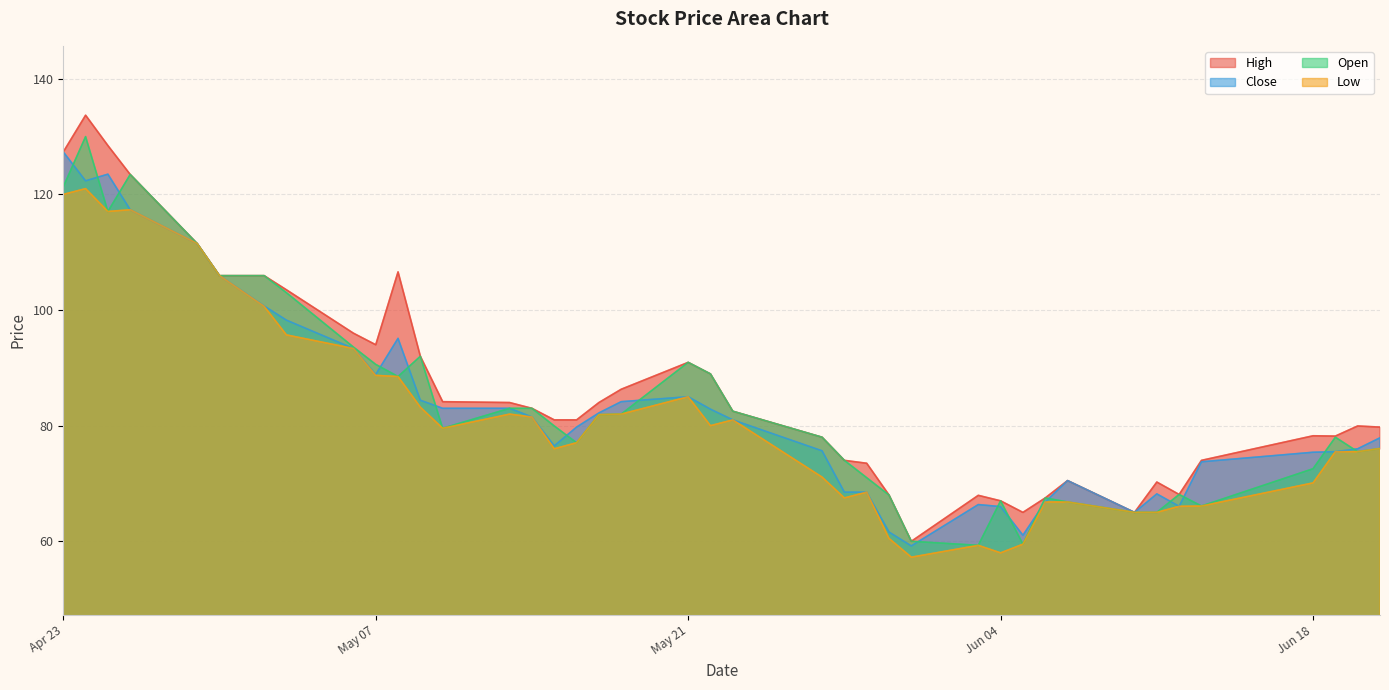

How many data points in High are less than 82?

20